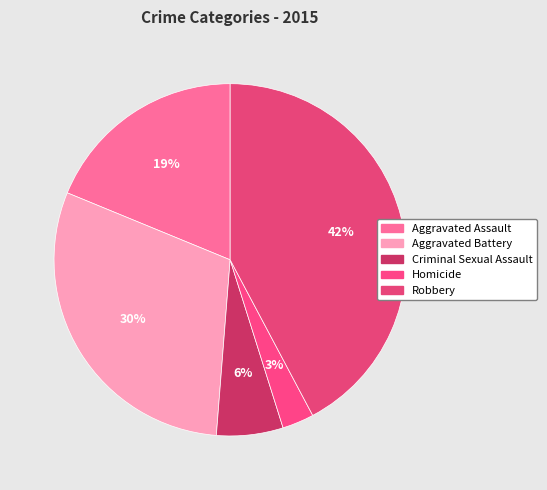

What is the largest slice in the pie chart?

Robbery